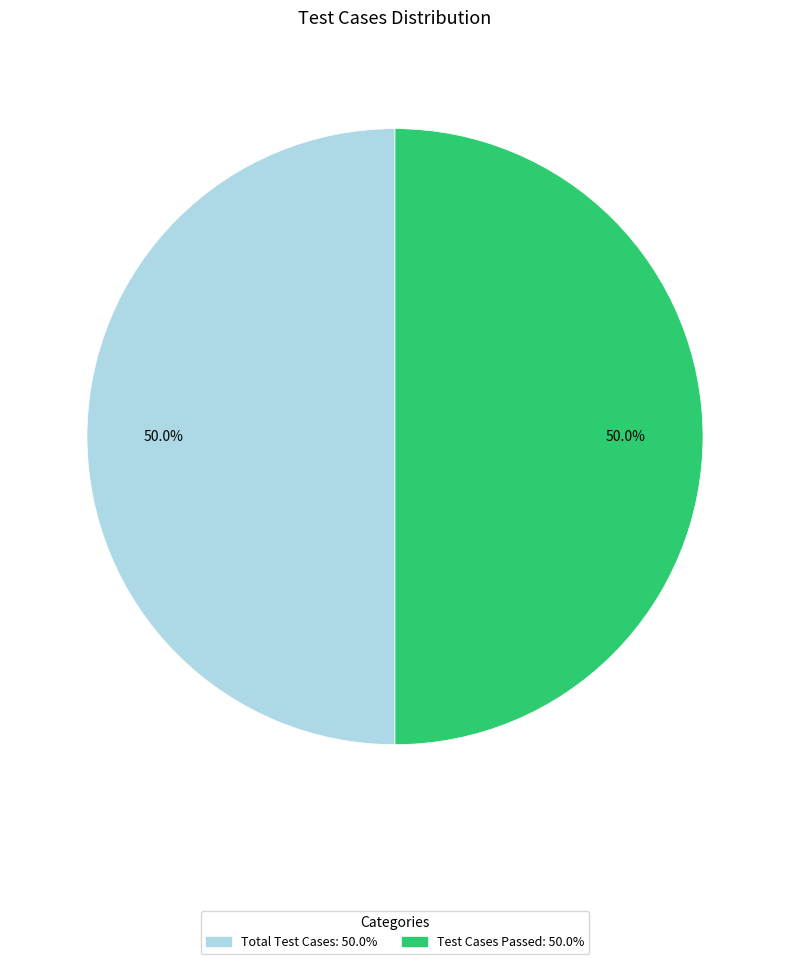

Count the number of slices in the pie.

2